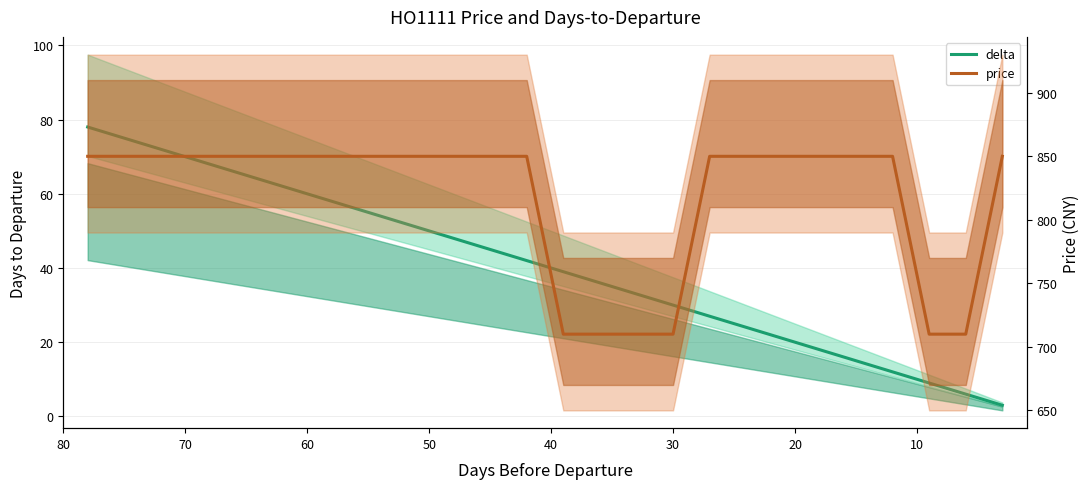

List the series in order of their peak value, highest first.

price, delta